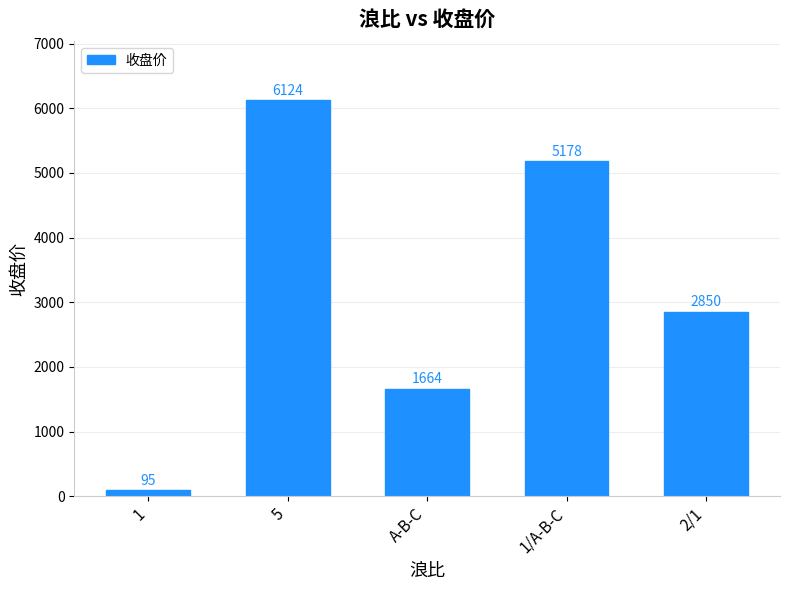

What is the greatest value displayed?

6124